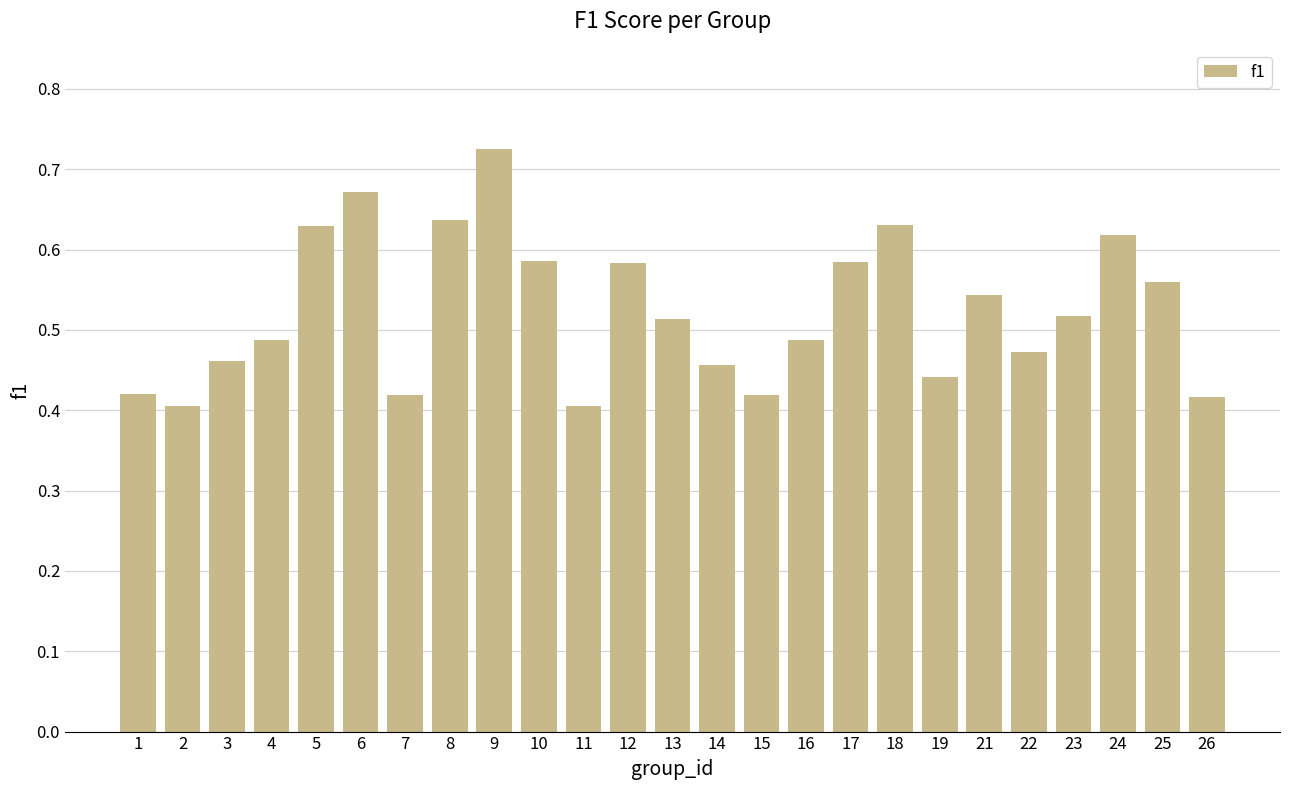

Count the values in the range 0 to 1.

25